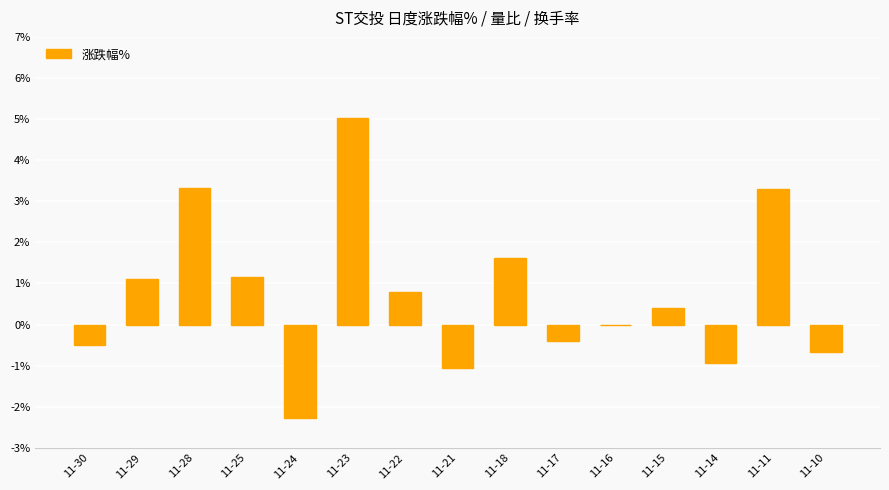

Reading right to left, what are all the values shown in this chart?

-0.7	3.3	-0.9	0.4	0.0	-0.4	1.6	-1.1	0.8	5.0	-2.3	1.2	3.3	1.1	-0.5